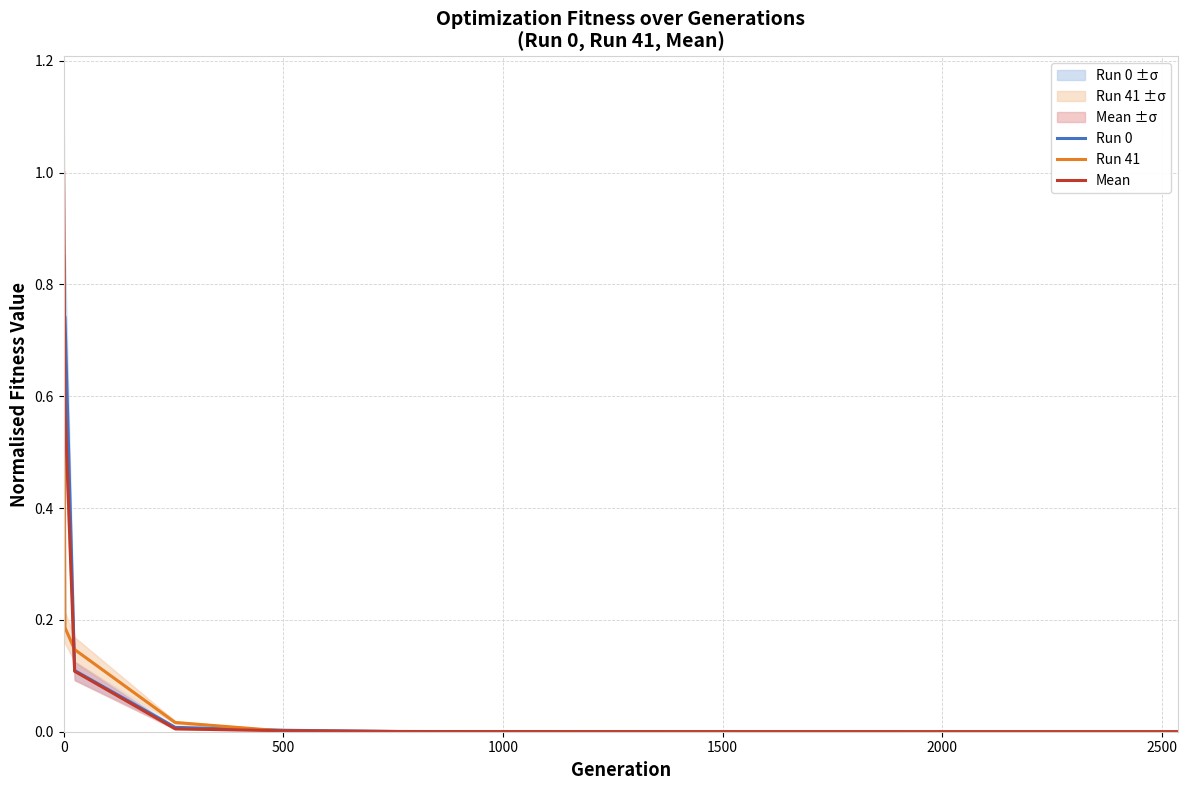

What is the maximum value for Mean?

1.0